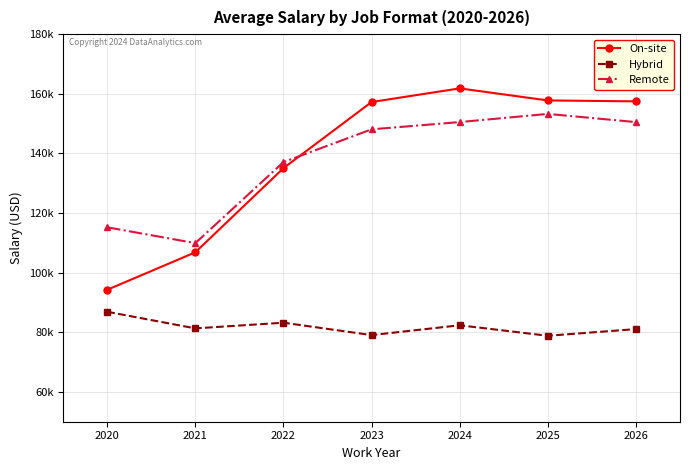

What are all the series names shown in the legend?

On-site, Hybrid, Remote